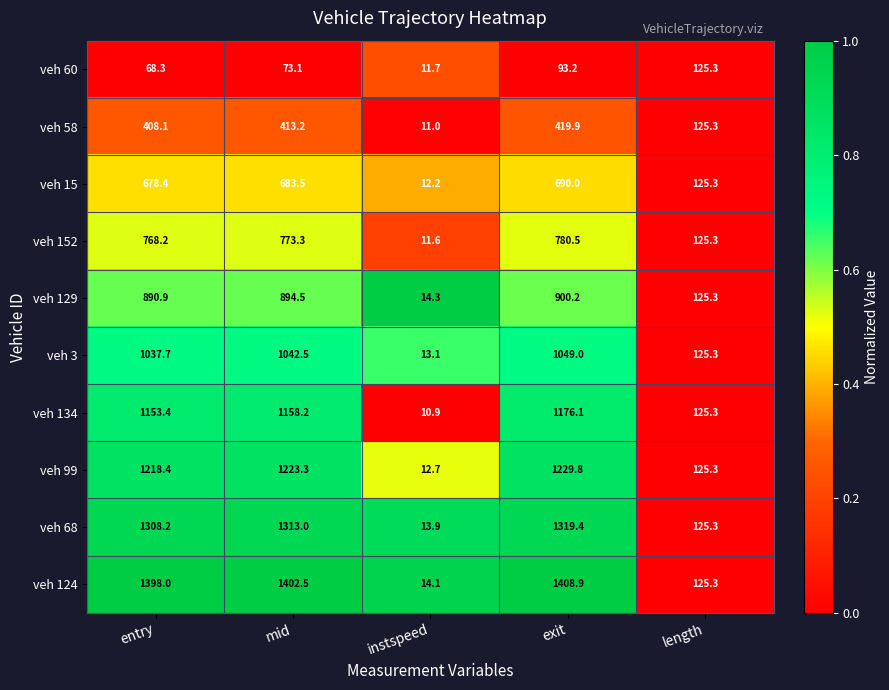

Where is veh 60 nearest to the value 68?

entry